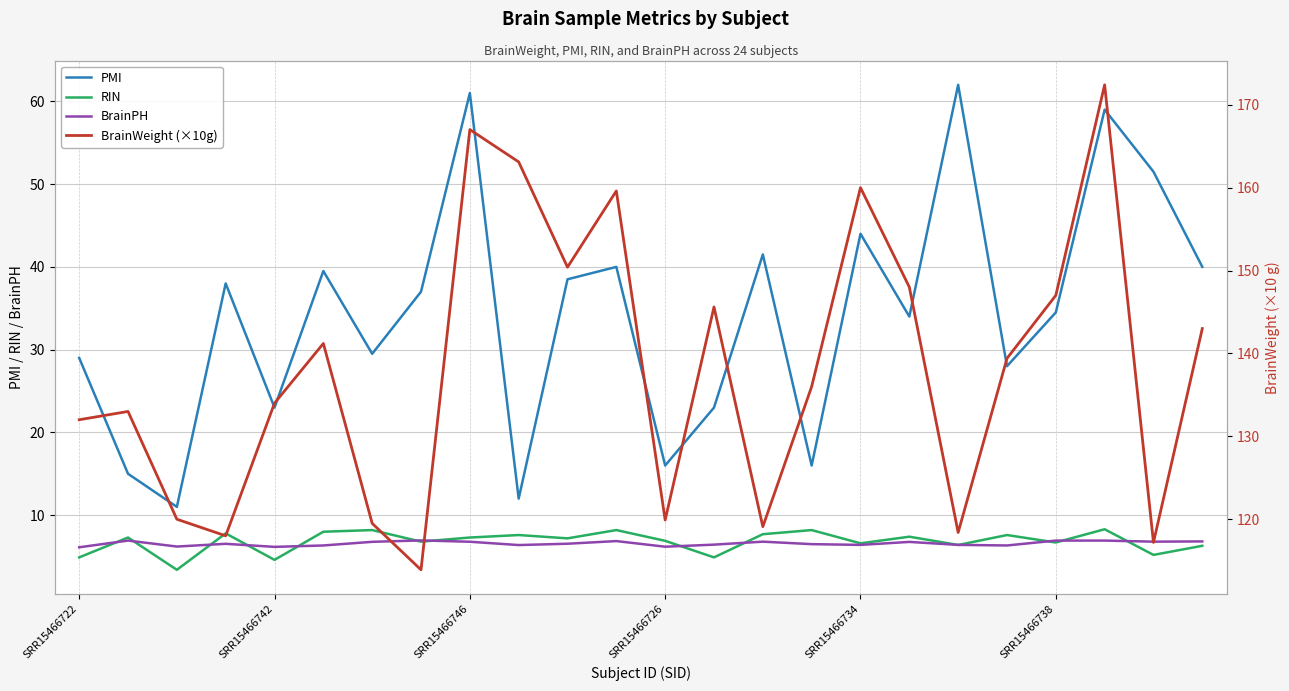

True or false: BrainWeight (×10g) and BrainPH intersect in this chart.

False